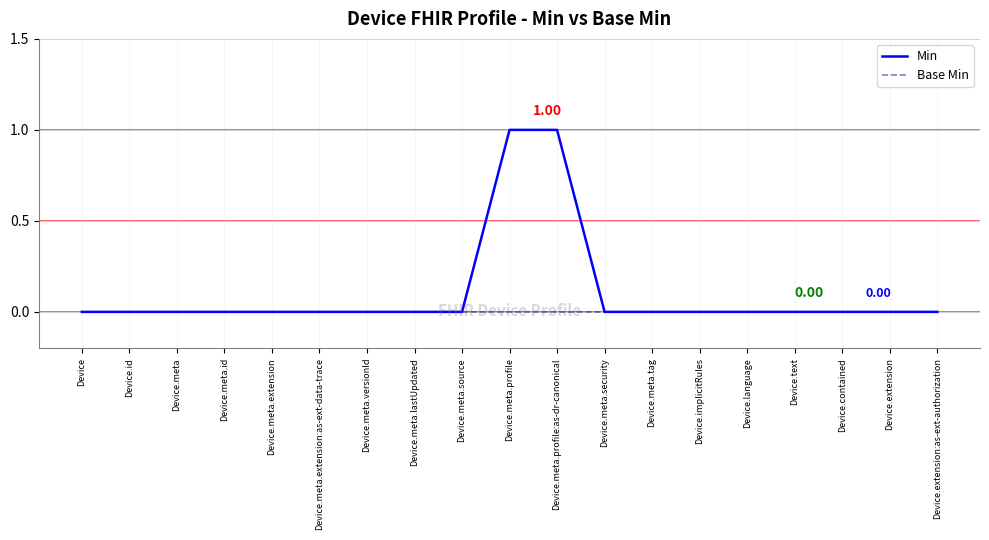

How many distinct data groups are displayed?

2